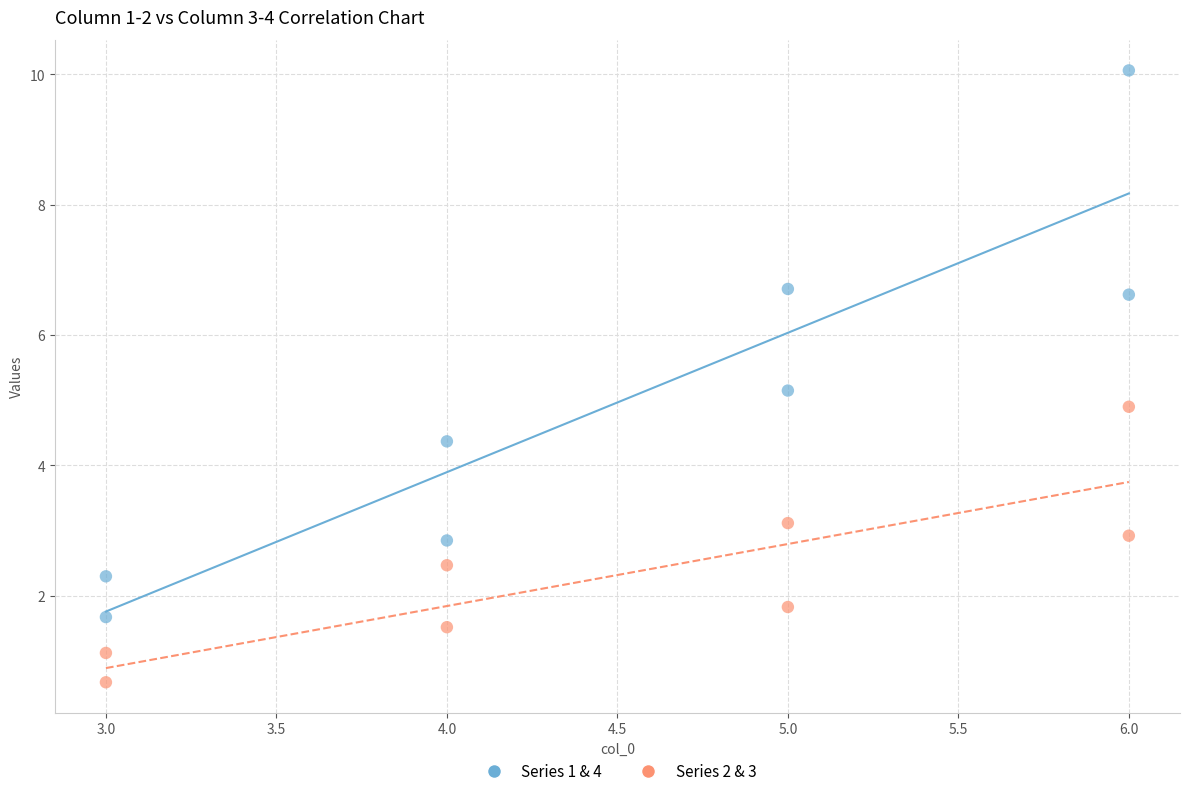

What are all the series names shown in the legend?

Series 1 & 4, Series 2 & 3